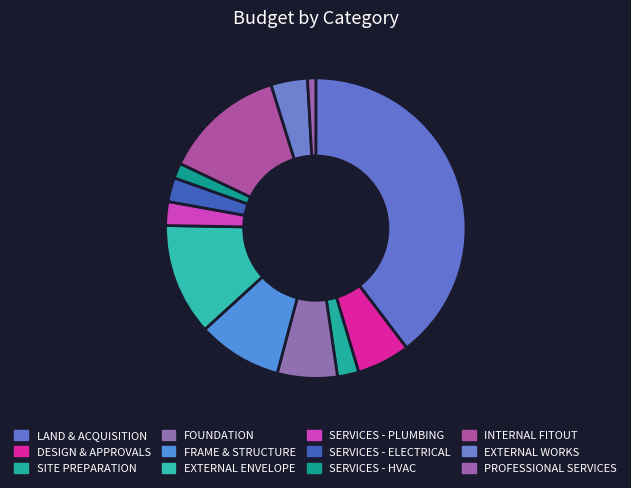

To the nearest percent, what is the average slice percentage?

8%